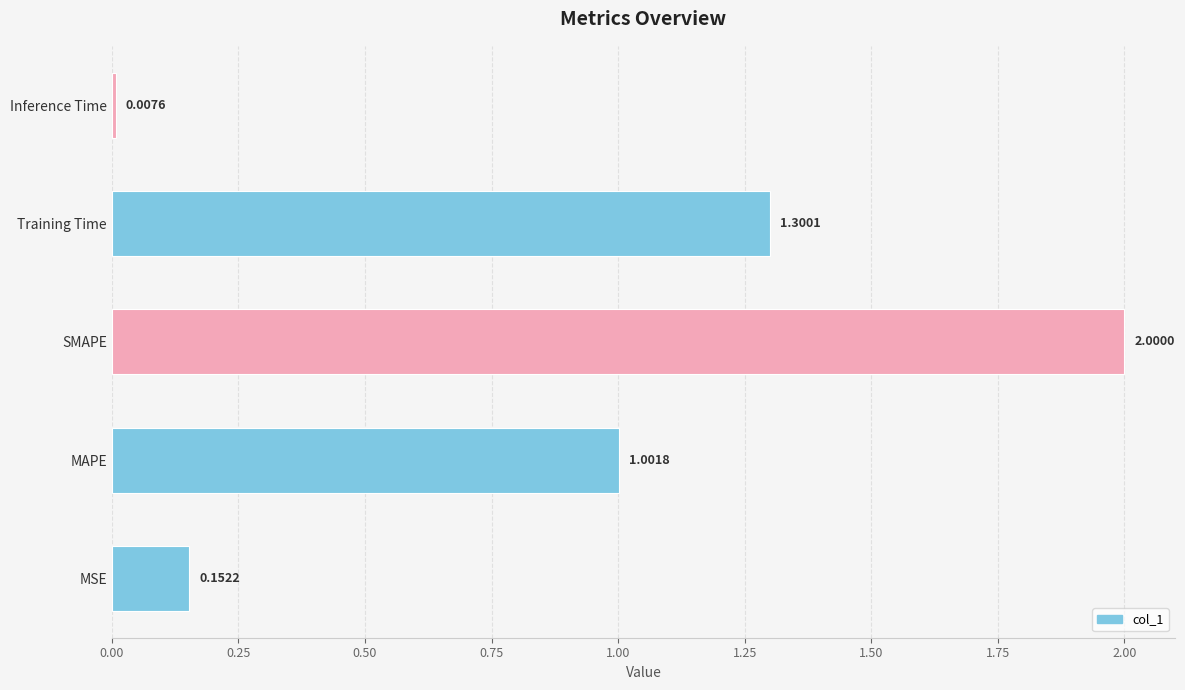

List the labels in order of value, largest first.

SMAPE, Training Time, MAPE, MSE, Inference Time